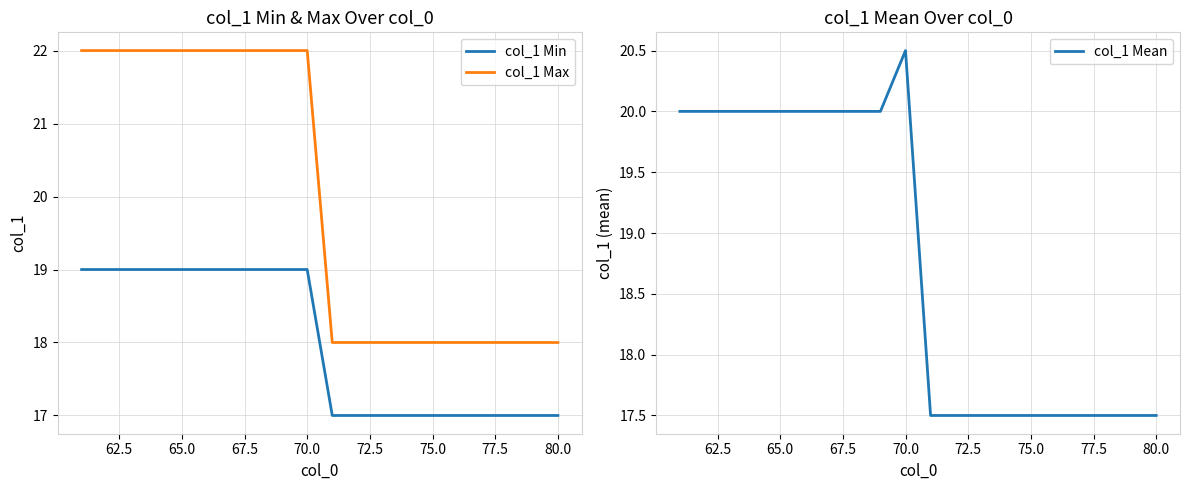

The value of col_1 Max at 75.0 is 24. True or false?

False